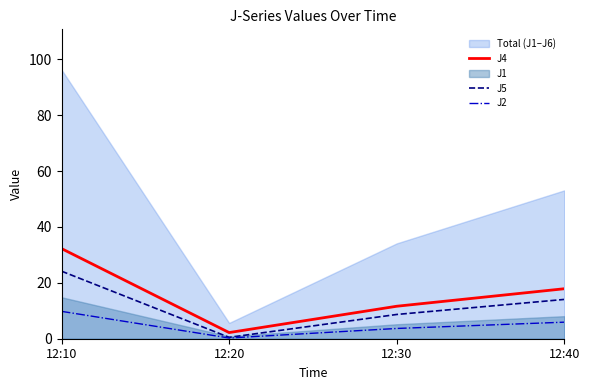

What is the average value of the J4 series?

16.0